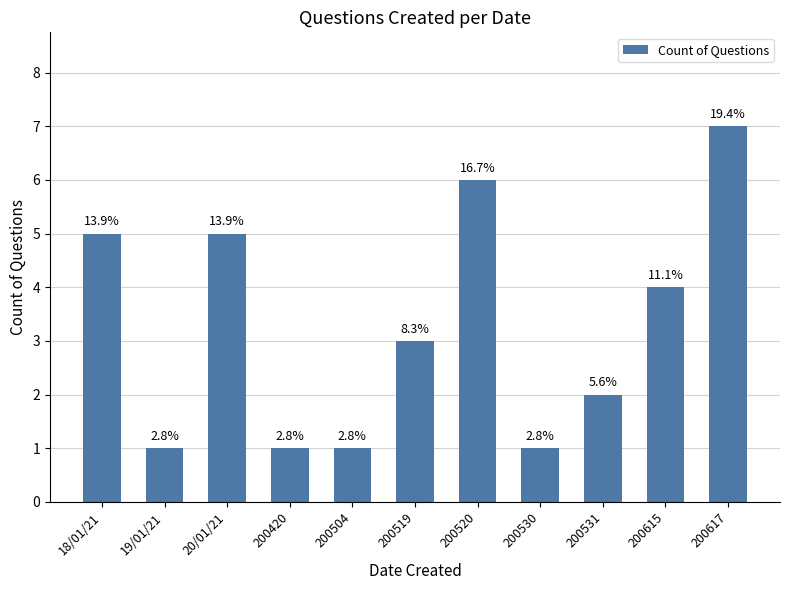

What is the change in value from 200531 to 200615?

+2